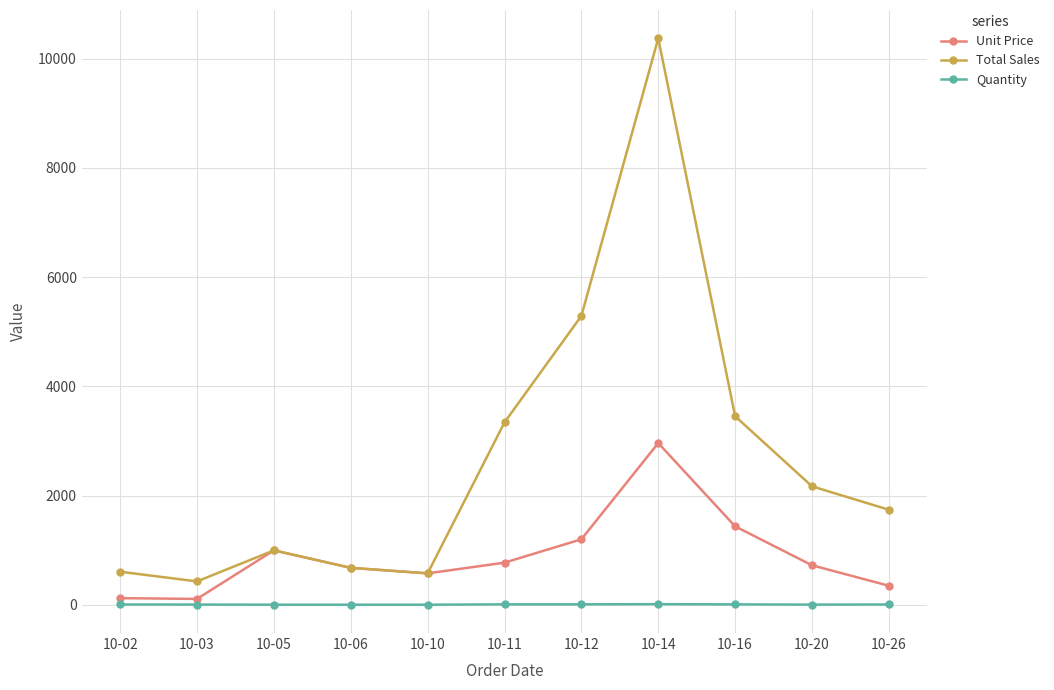

How many interior local peaks does the Total Sales series have?

2